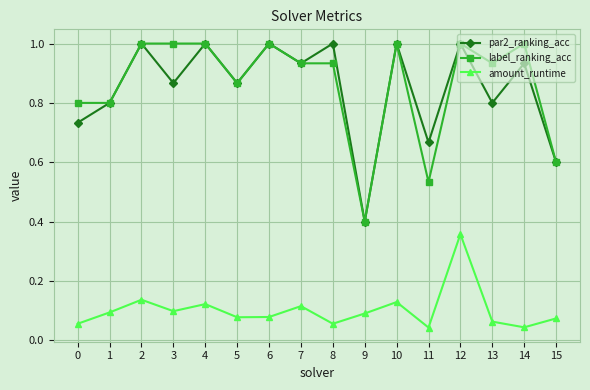

Does the chart have visible grid lines?

Yes